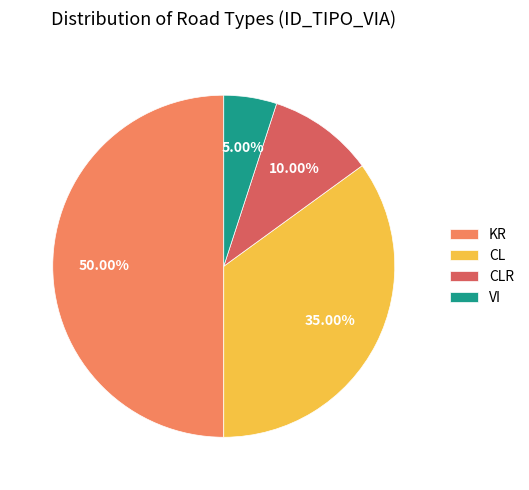

True or false: VI accounts for 5% of the total.

True